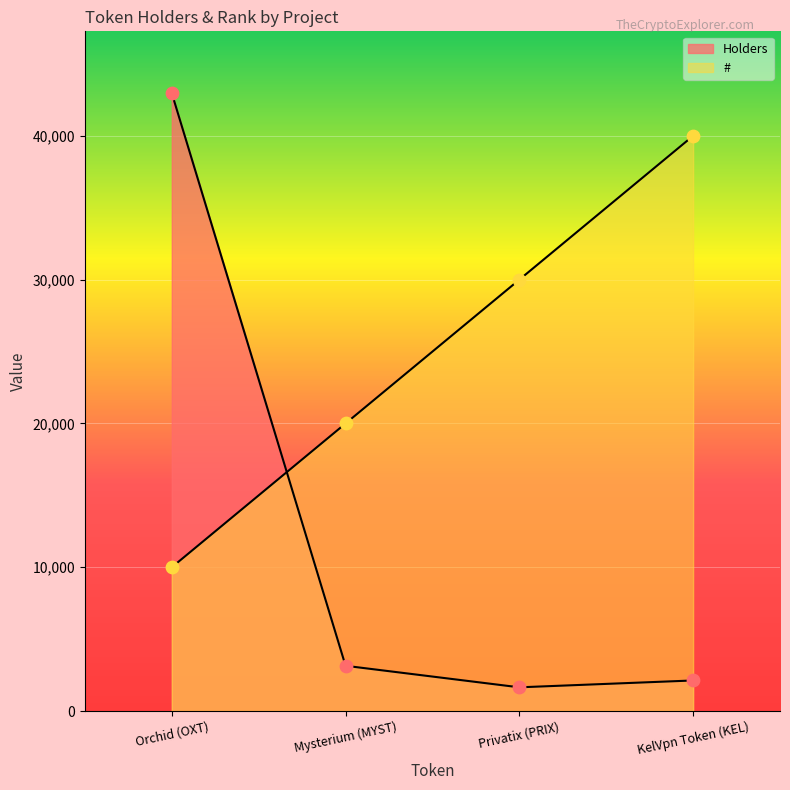

Which series has the widest spread of Y values?

Holders